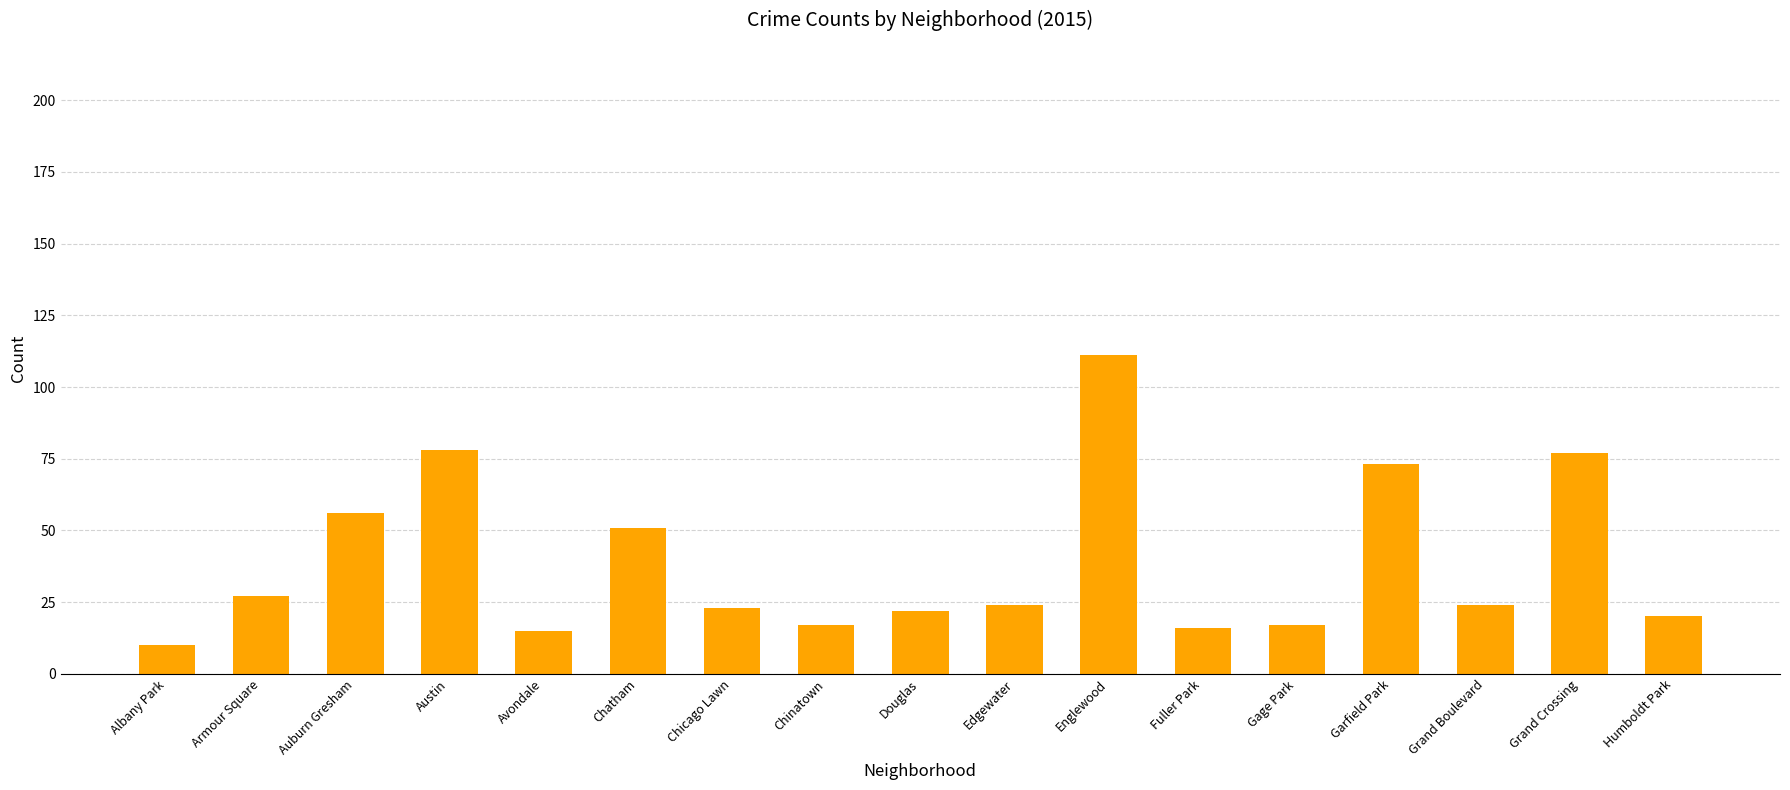

Reading left to right, transcribe all the data shown in this chart.

10	27	56	78	15	51	23	17	22	24	111	16	17	73	24	77	20